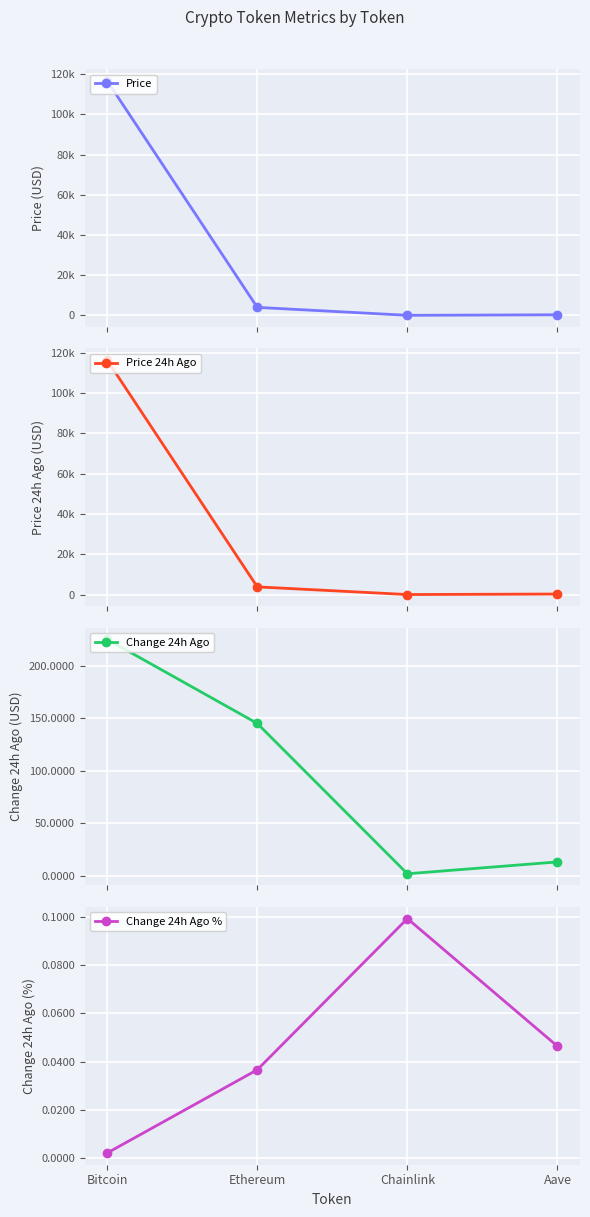

Is it true that Change 24h Ago equals 145.0 at Ethereum?

True